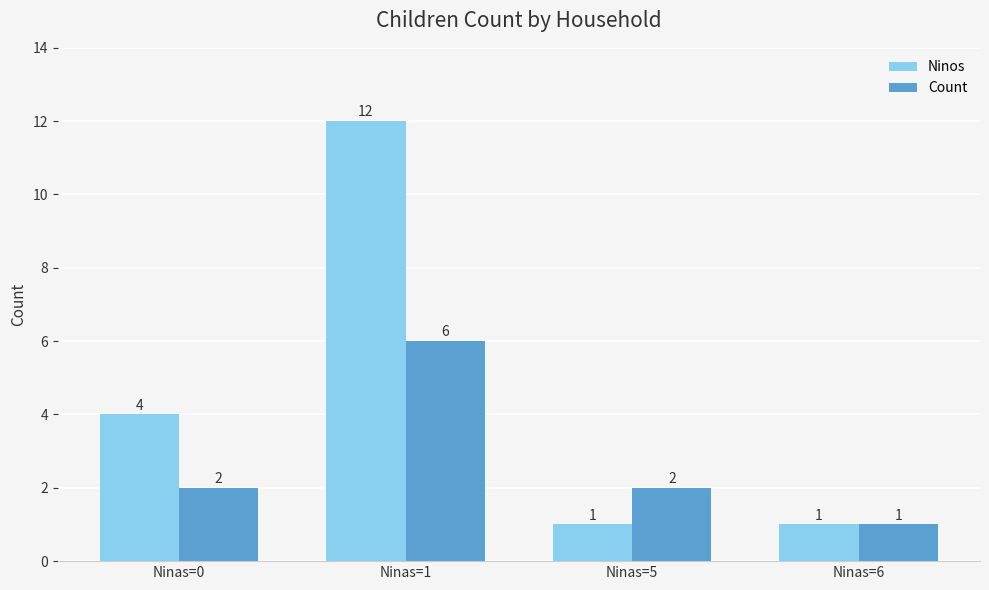

At which category is the sum across all series the highest?

Ninas=1